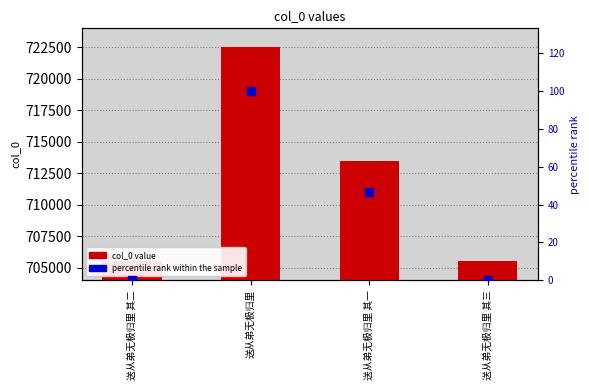

Which series has the widest spread of Y values?

col_0 value